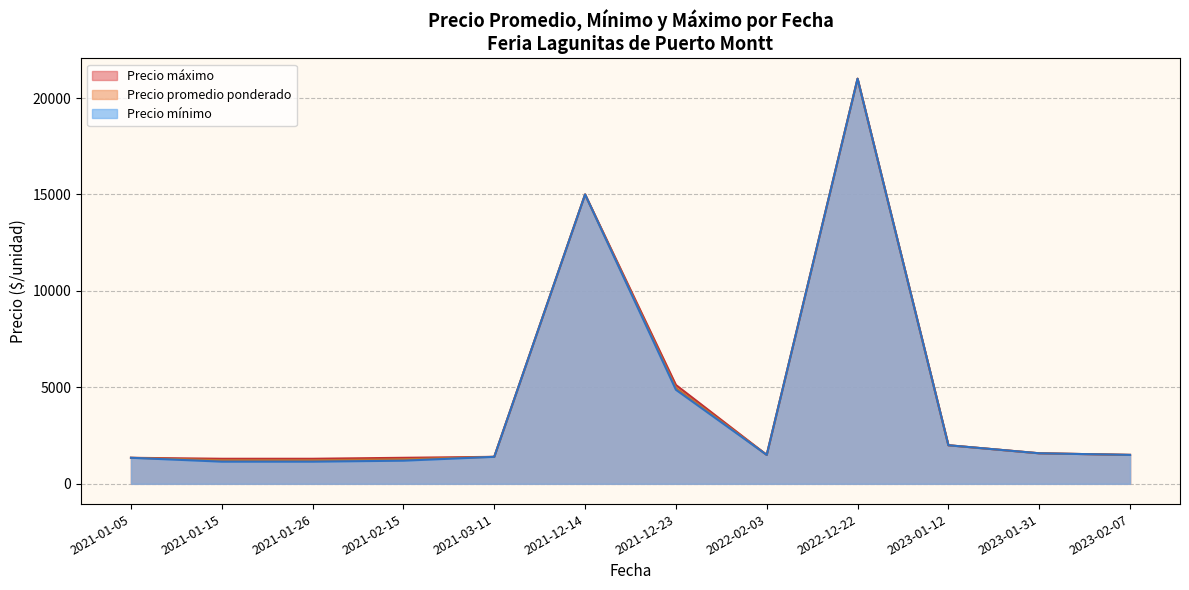

At which category is the sum across all series the highest?

2022-12-22